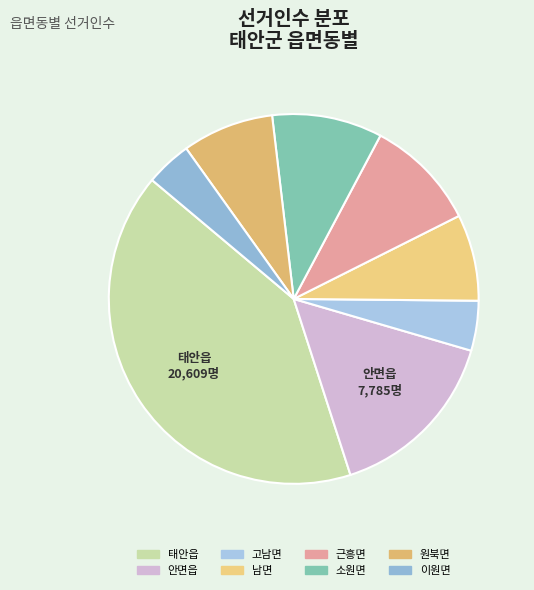

What is the ratio of the value at 남면 to the value at 고남면?

1.7